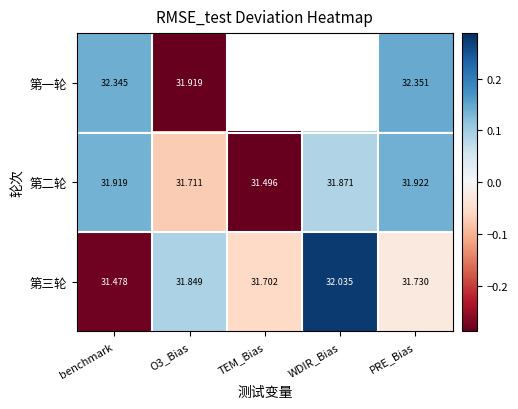

Which category has the lowest value in the 第三轮 series?

benchmark